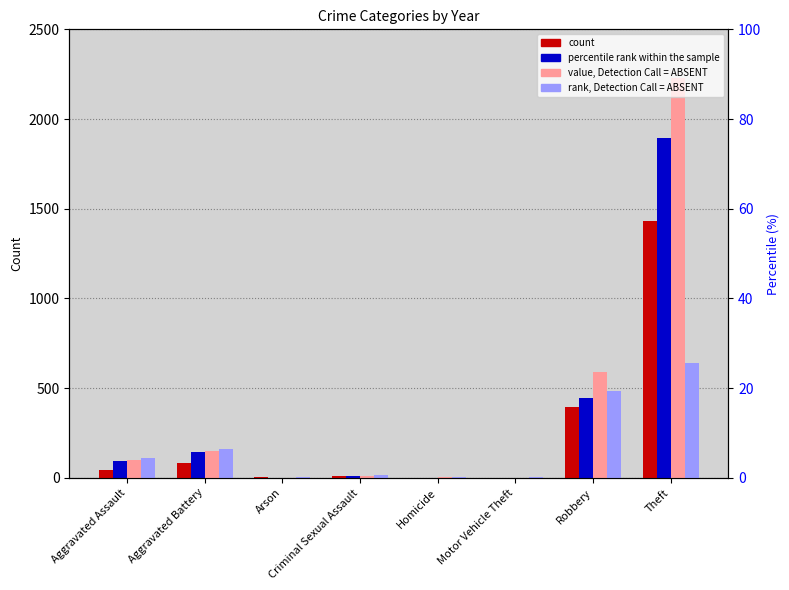

What is the total value across all series at Arson?

6